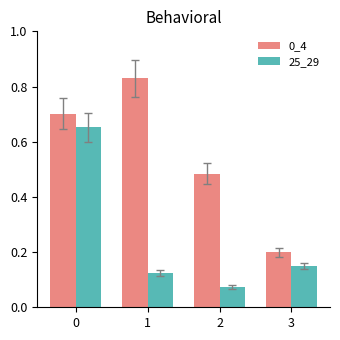

Which series changed the most between 0 and 1?

25_29